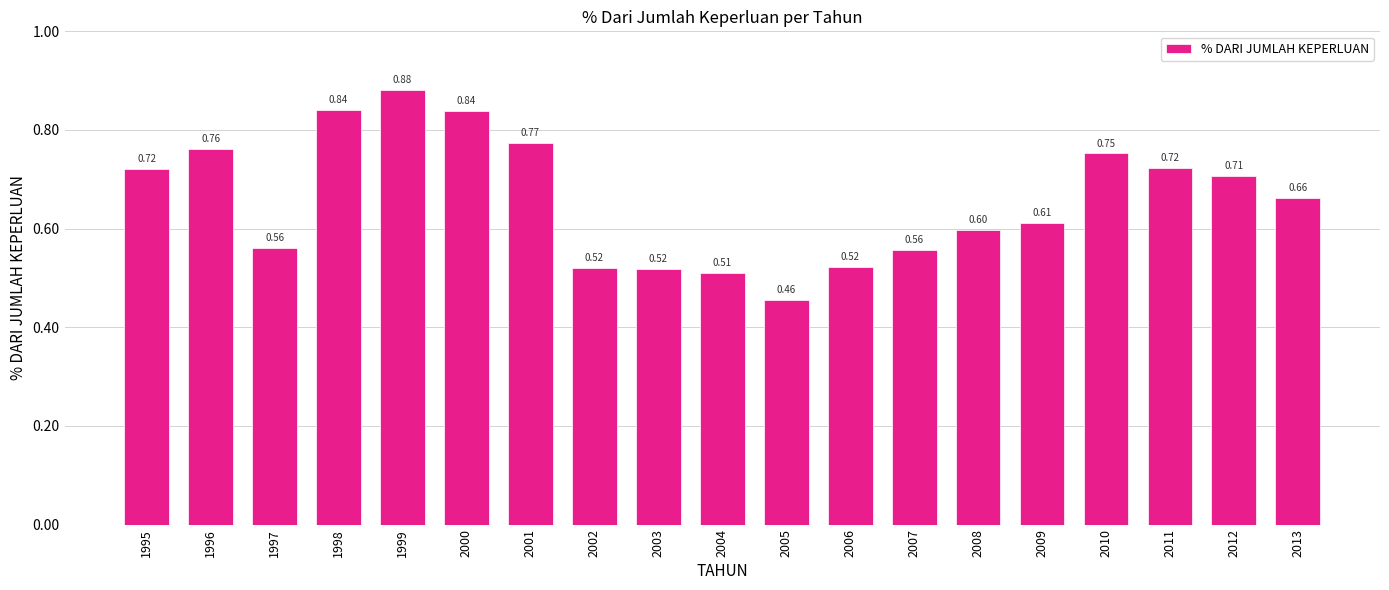

What is the change in value from 1995 to 1999?

+0.2